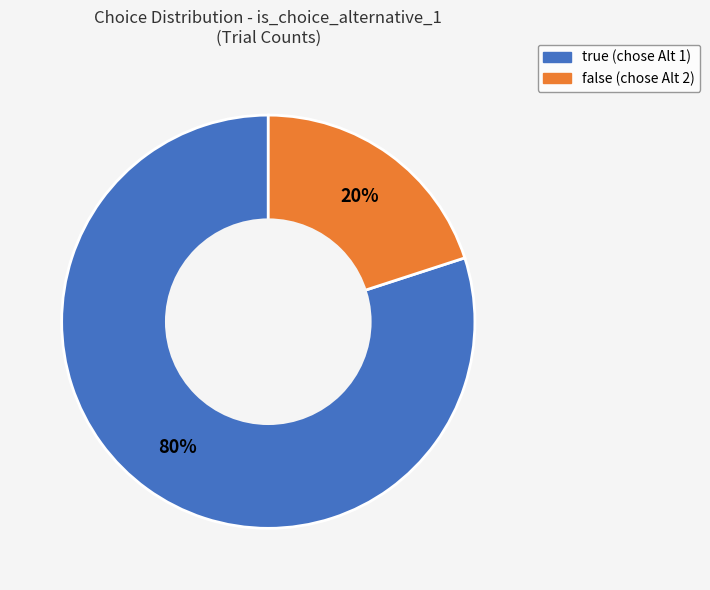

True or false: false accounts for 20% of the total.

True